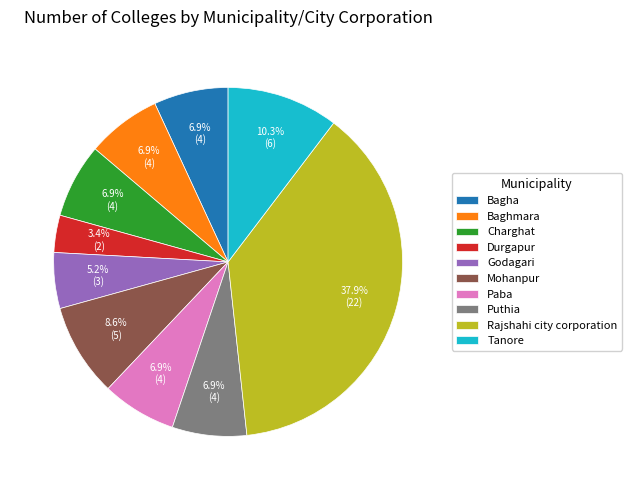

Does any single category account for the majority?

No